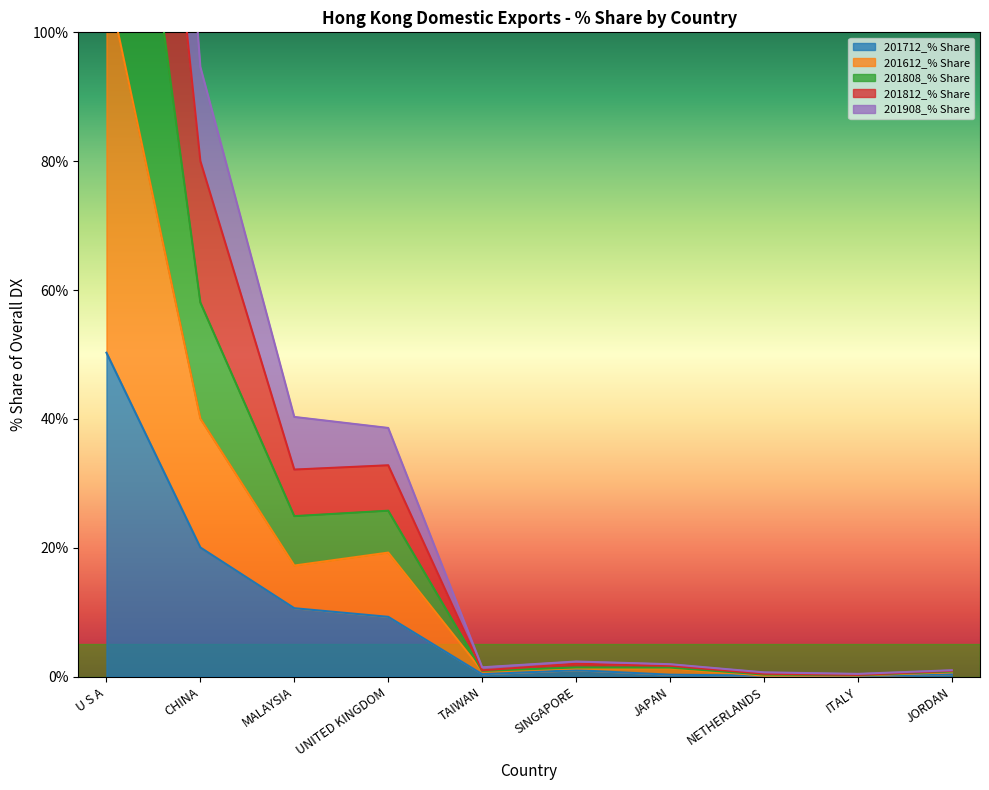

What is the maximum value for 201712_% Share?

50.3